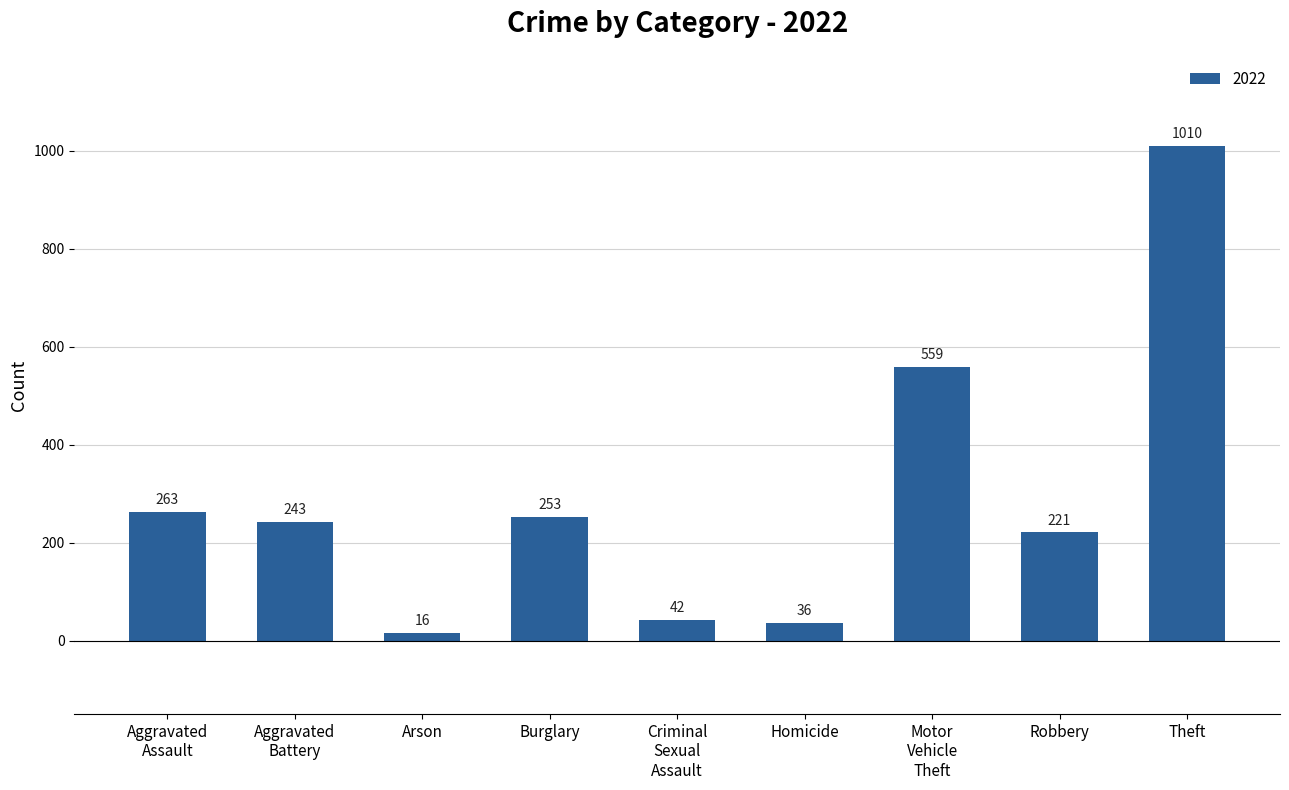

What is the difference between the maximum and minimum values?

994